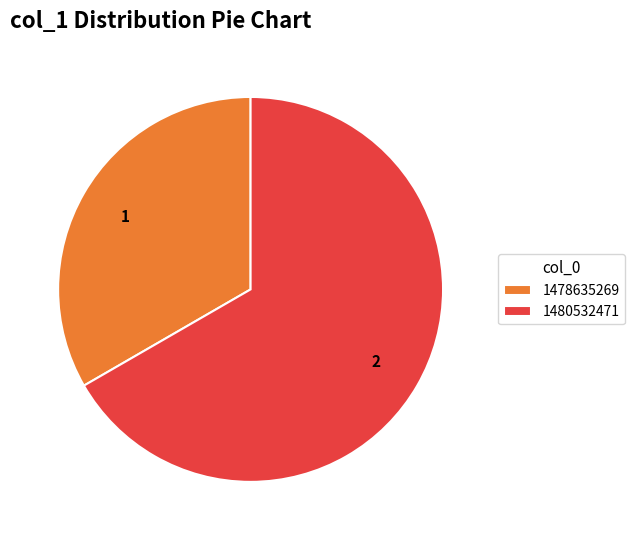

Rank the categories by value from highest to lowest.

1480532471, 1478635269